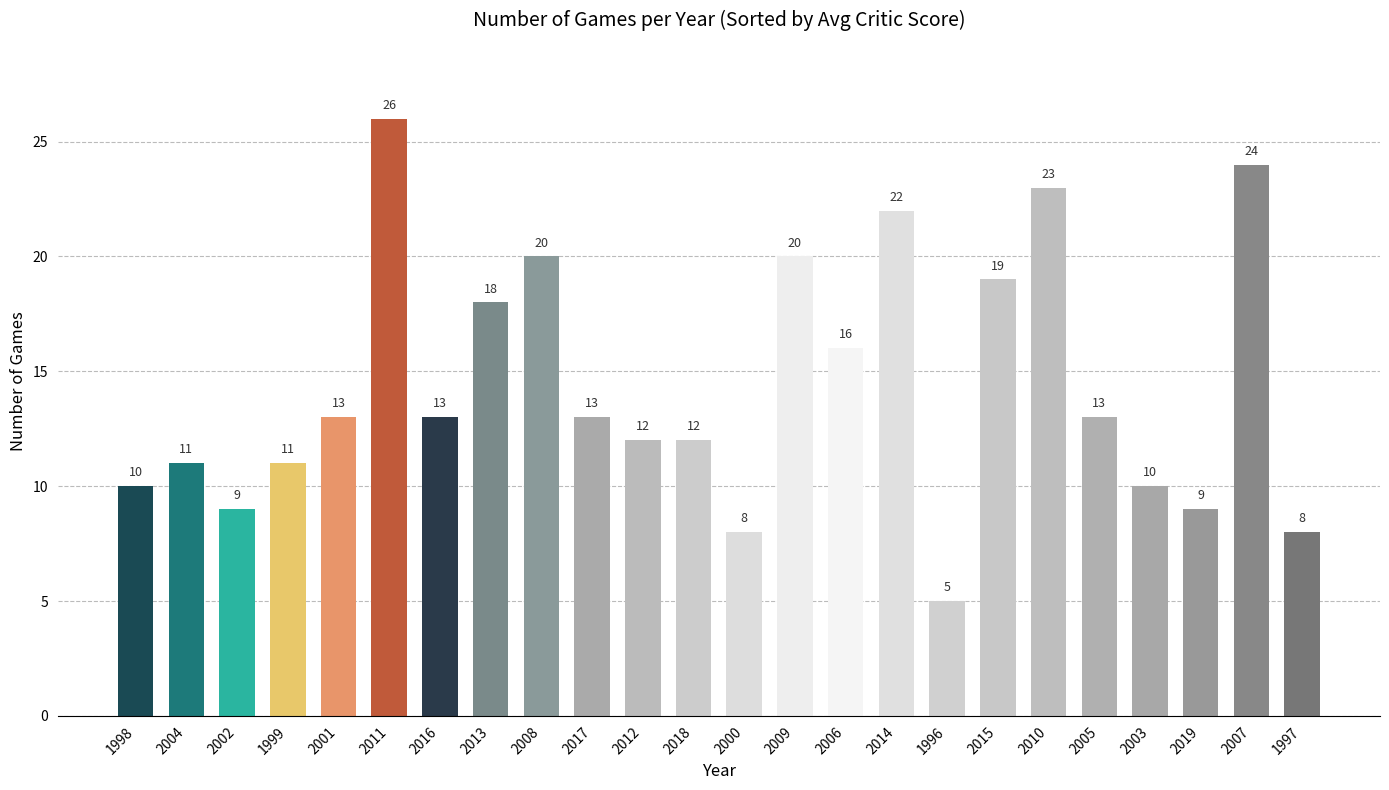

What is the approximate value at 2008?

20